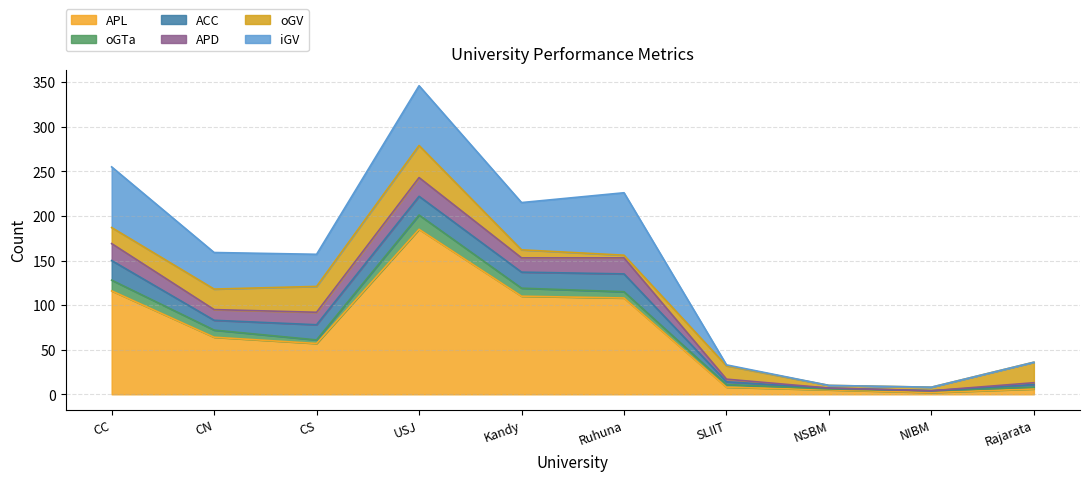

Is the value of ACC at Ruhuna greater than the value of APD at Kandy?

Yes